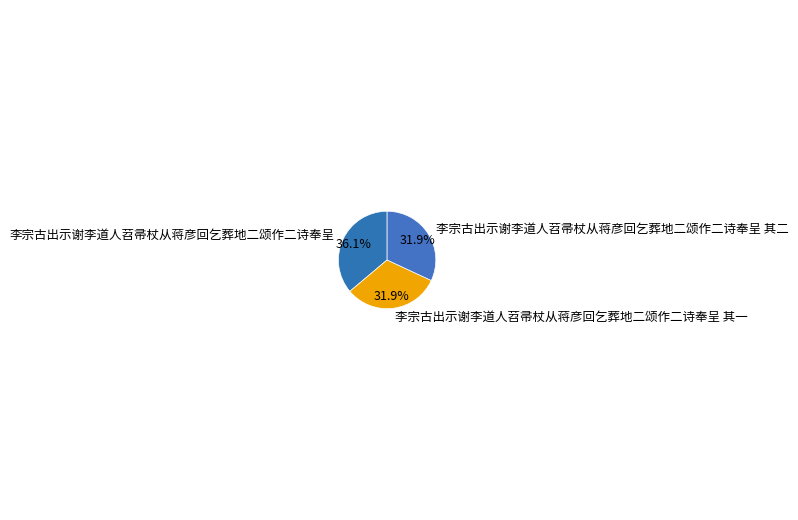

To the nearest percent, what percentage of the pie is 李宗古出示谢李道人苕帚杖从蒋彦回乞葬地二颂作二诗奉呈 其一?

32%